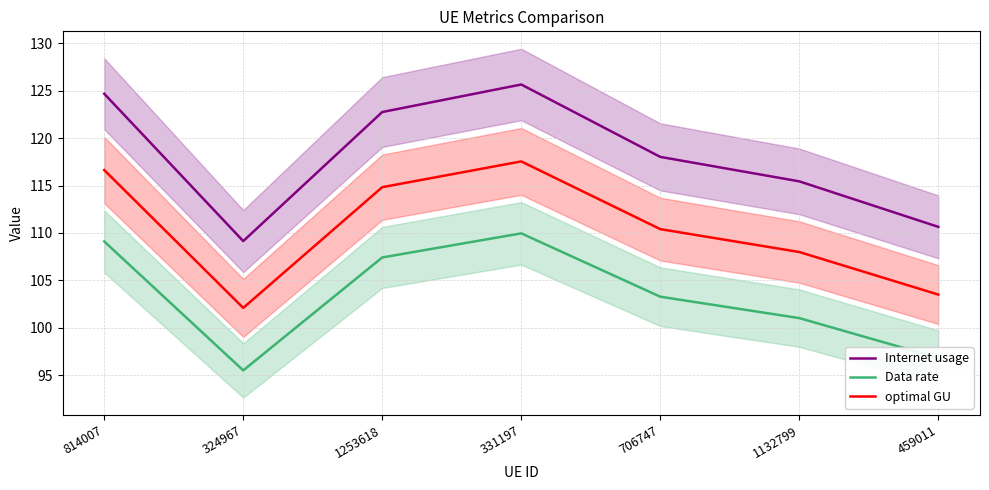

Which category has the lowest value in the Internet usage series?

324967